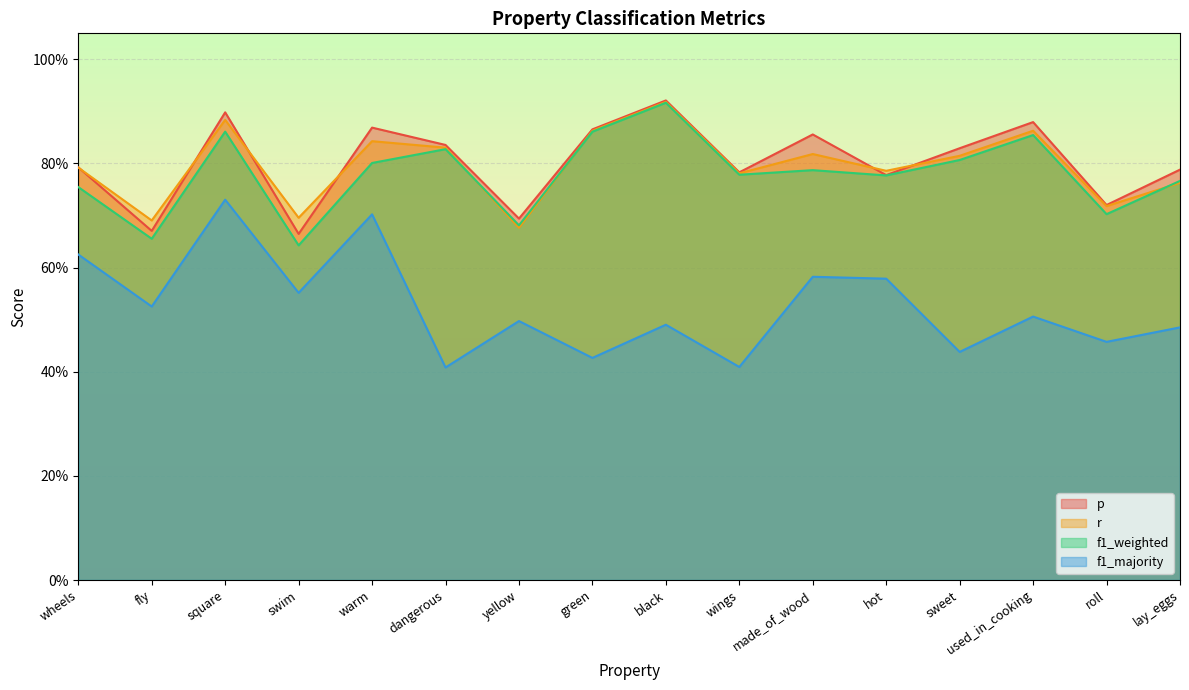

How many lines are shown in the chart?

4